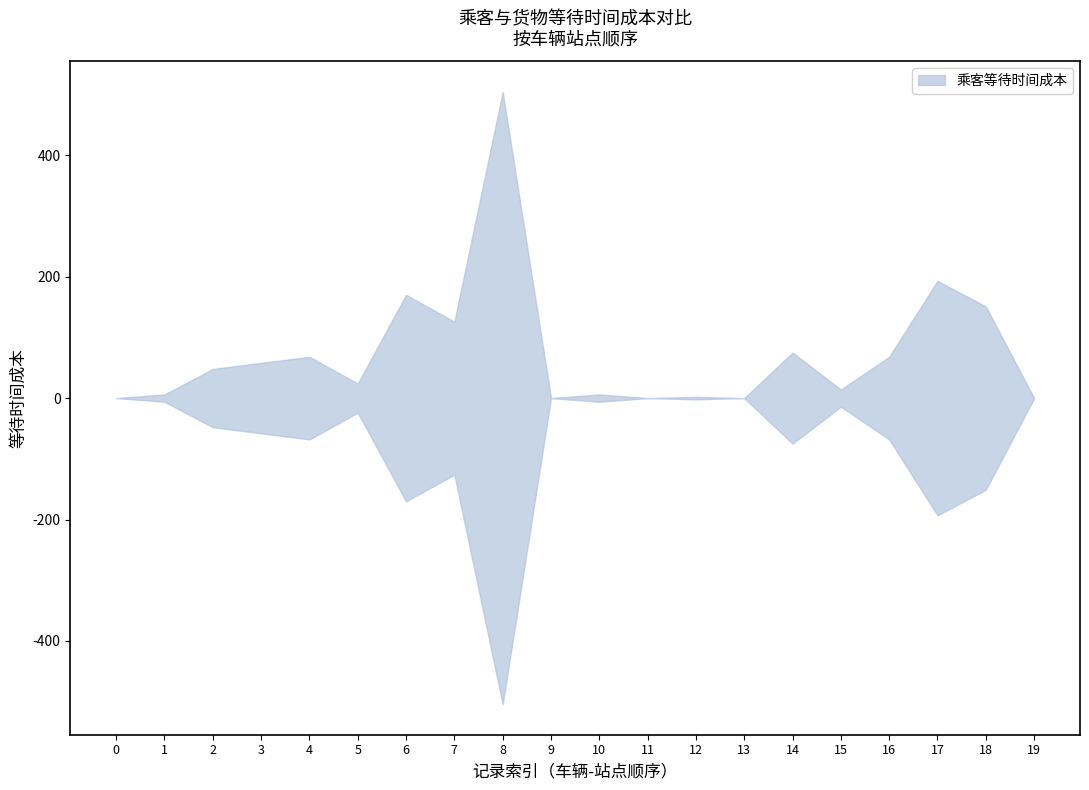

How many points are lower than both their immediate neighbors (excluding endpoints)?

6